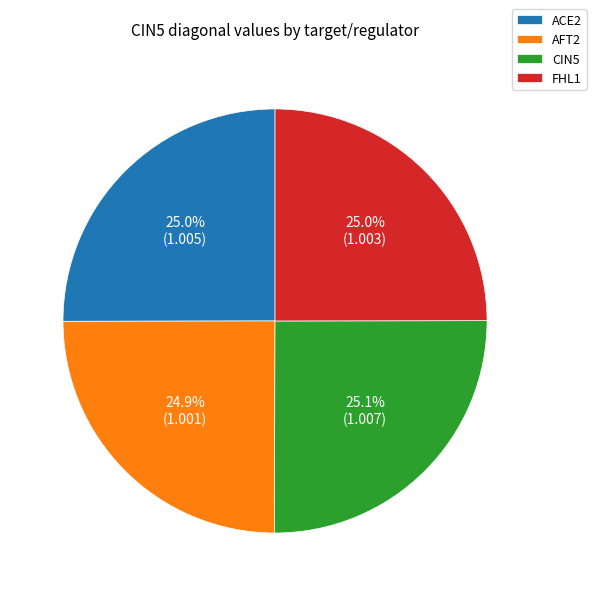

Is there any slice that represents more than half of the pie?

No